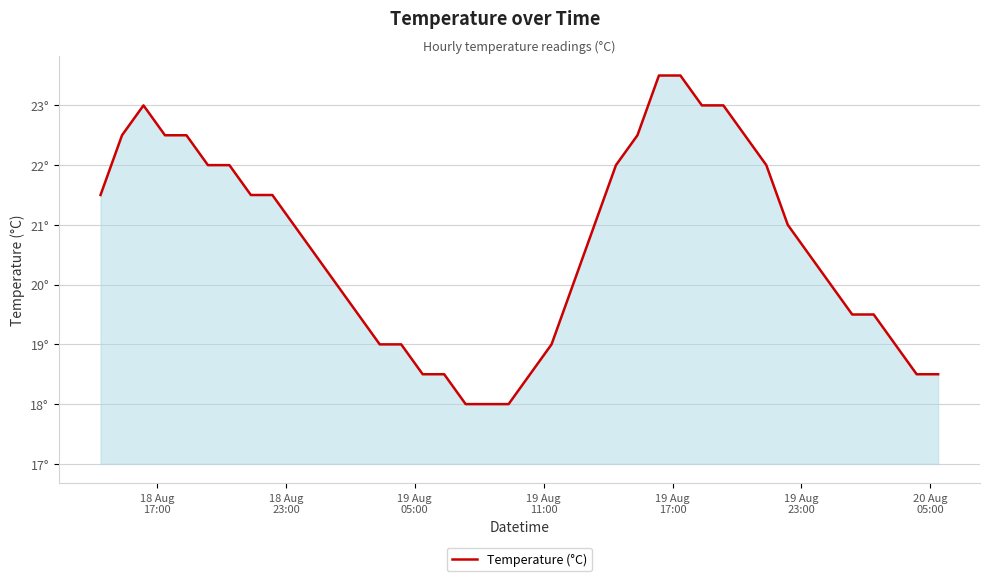

Does the chart display data point markers on the line(s)?

No